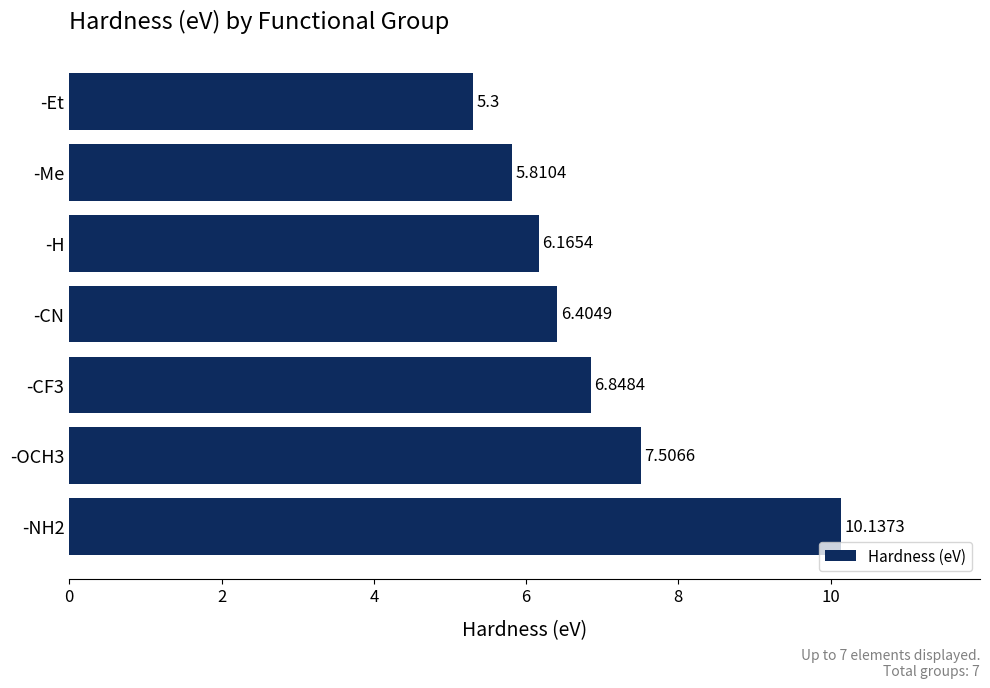

Rank the categories by value from lowest to highest.

-Et, -Me, -H, -CN, -CF3, -OCH3, -NH2